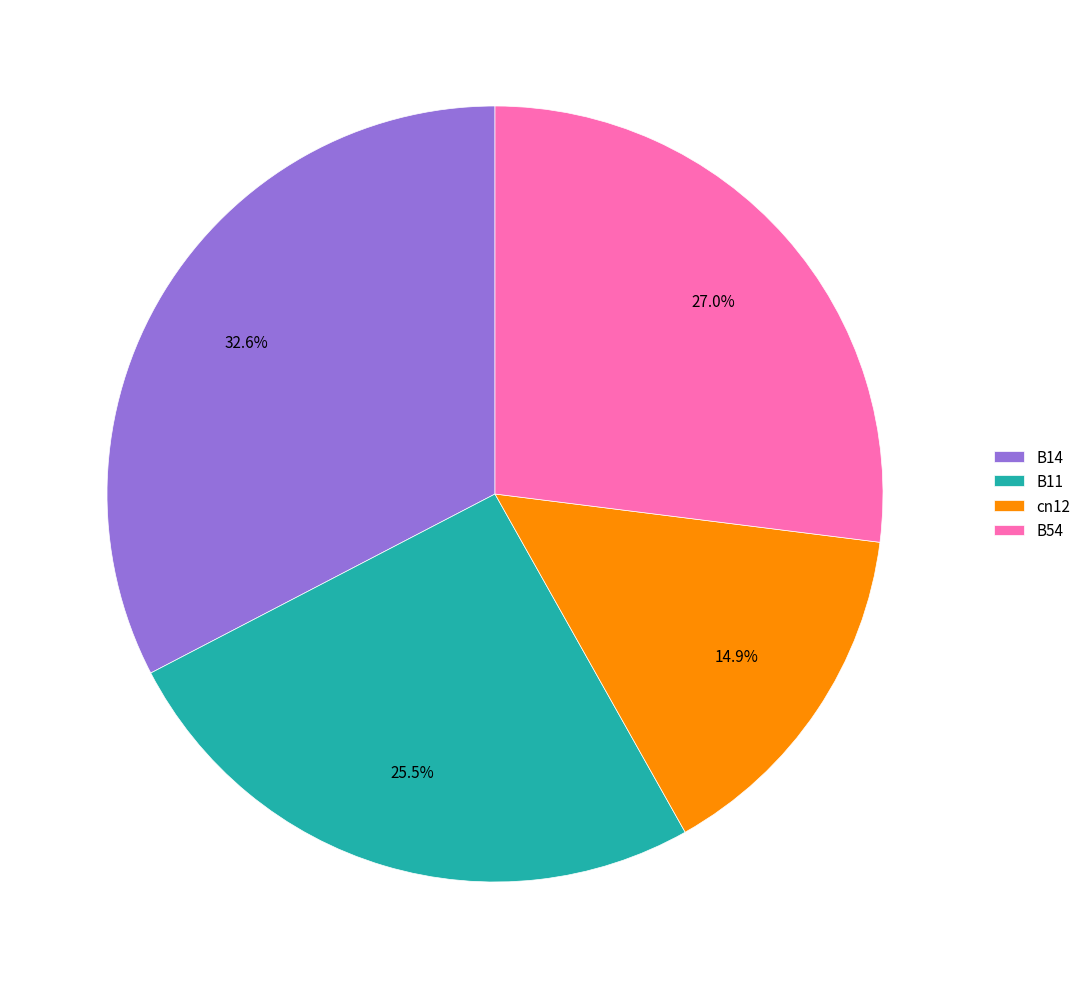

To the nearest percent, what is the difference between the largest and smallest slice percentages?

18%